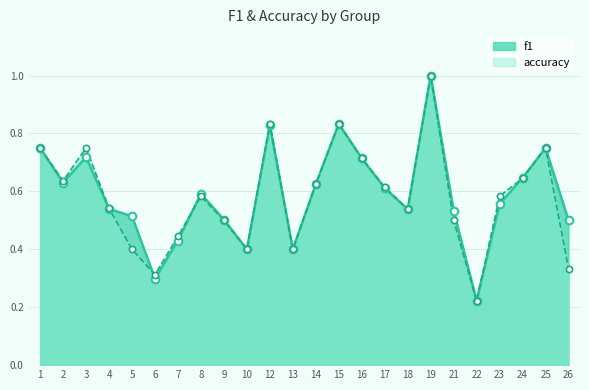

What are all the series names shown in the legend?

f1, accuracy